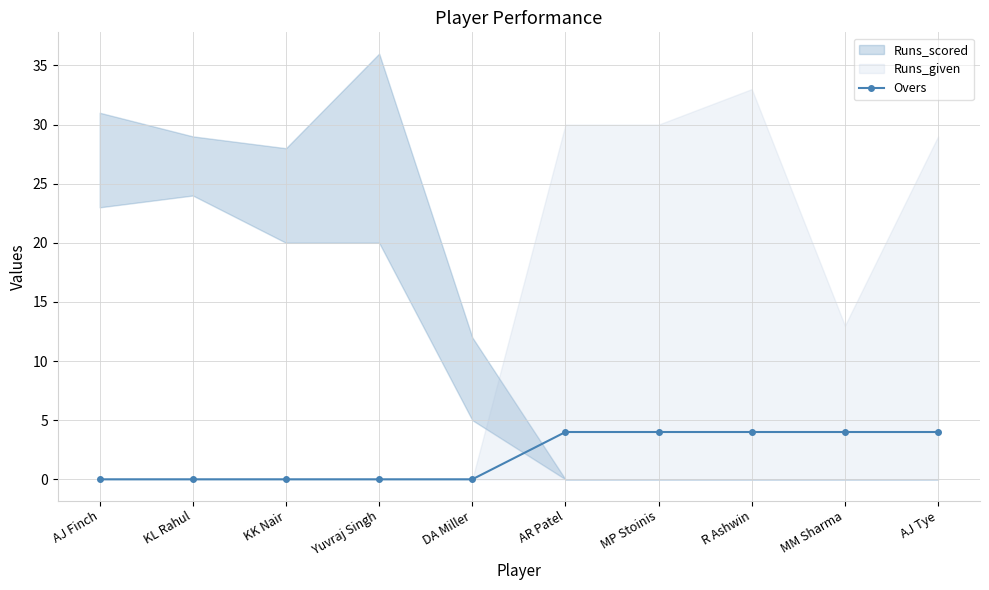

Which category has the lowest value across all series?

AJ Finch